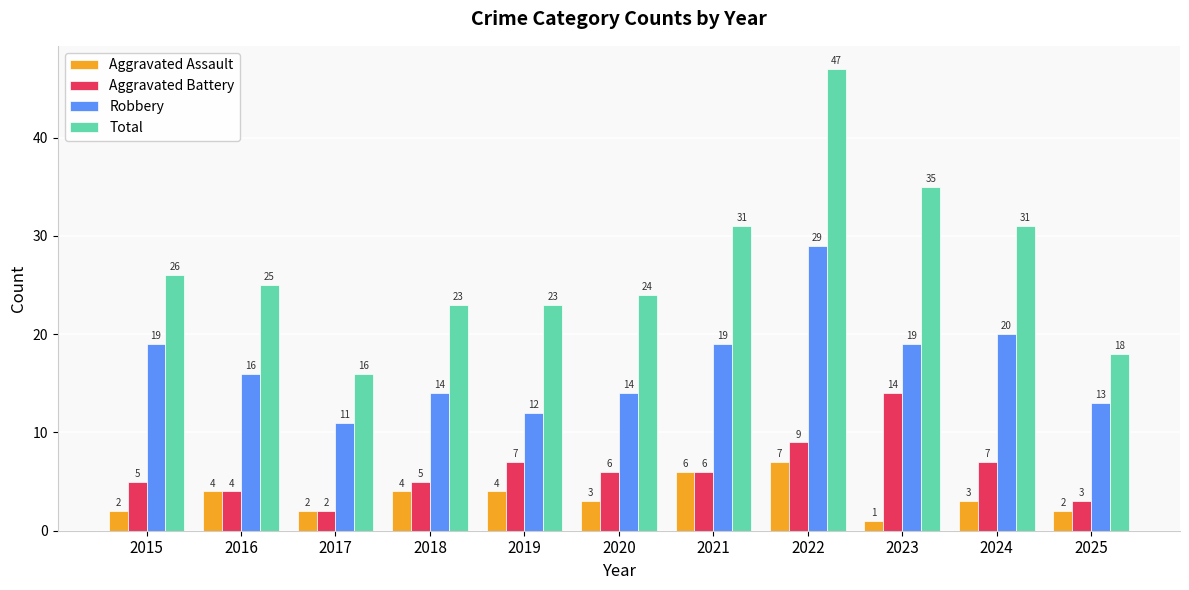

What is the average value of the Aggravated Assault series?

3